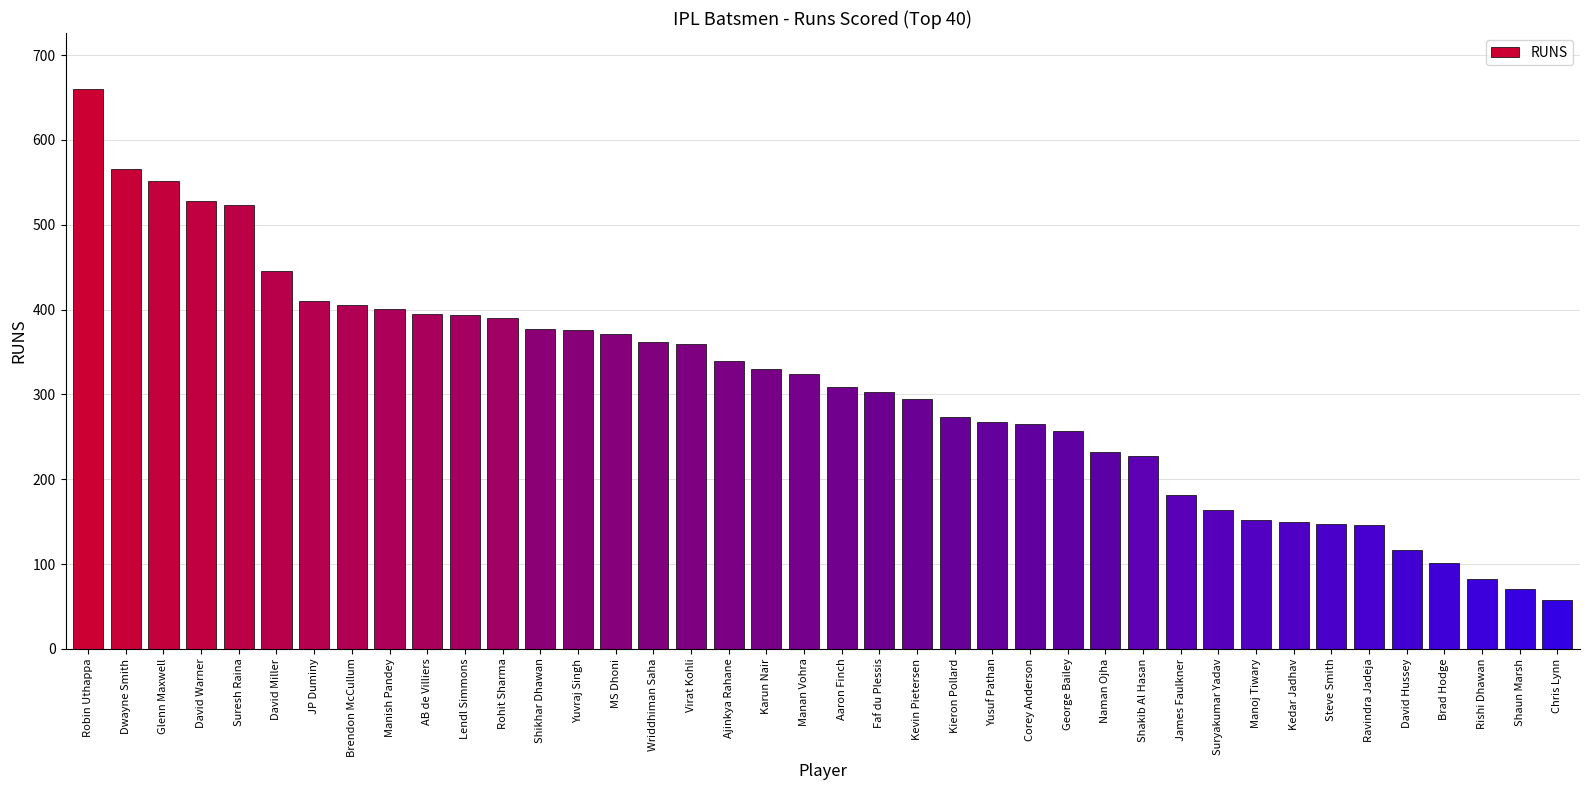

What is the smallest value displayed?

58